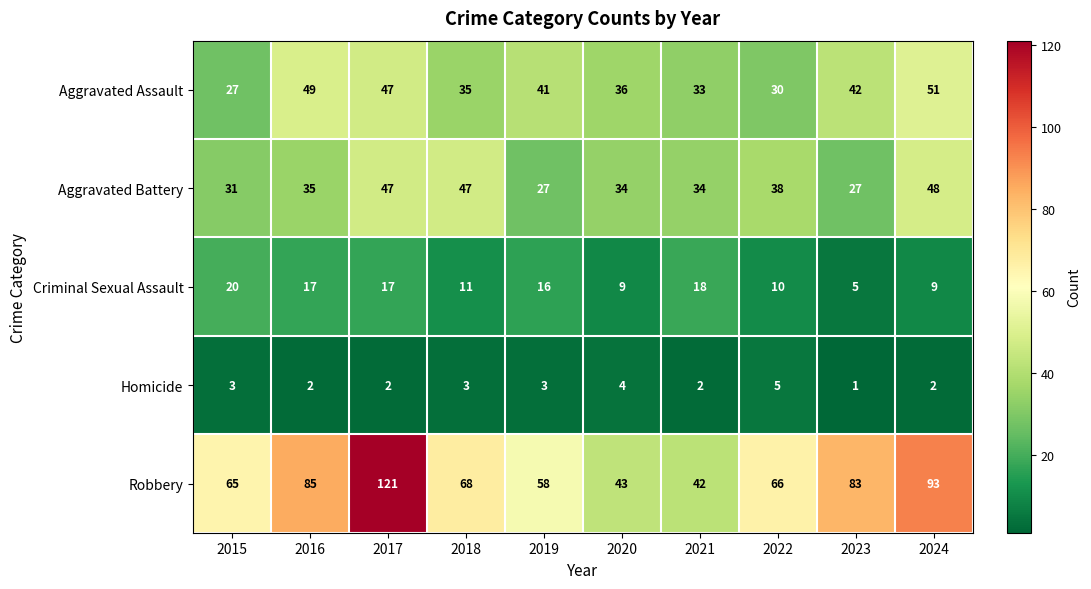

What is the difference between the highest and lowest values at 2018?

65